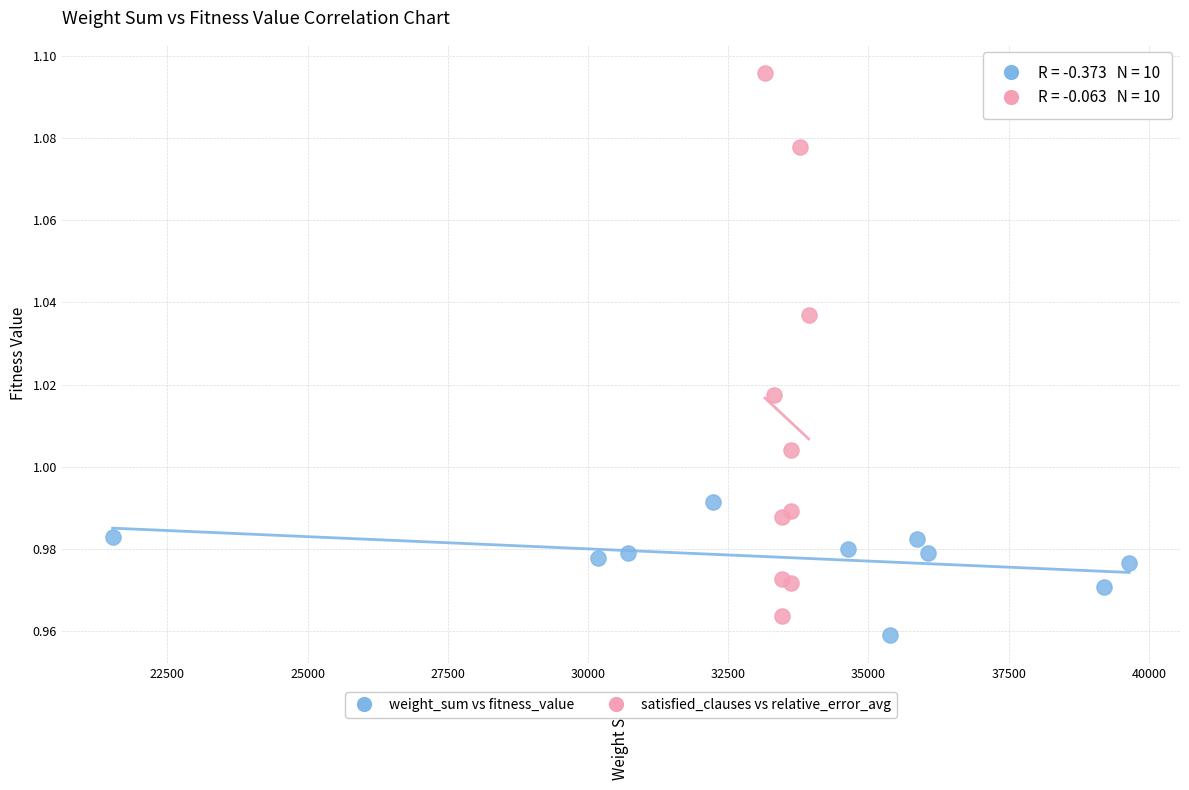

Which series has the largest Y range (max minus min)?

satisfied_clauses vs relative_error_avg